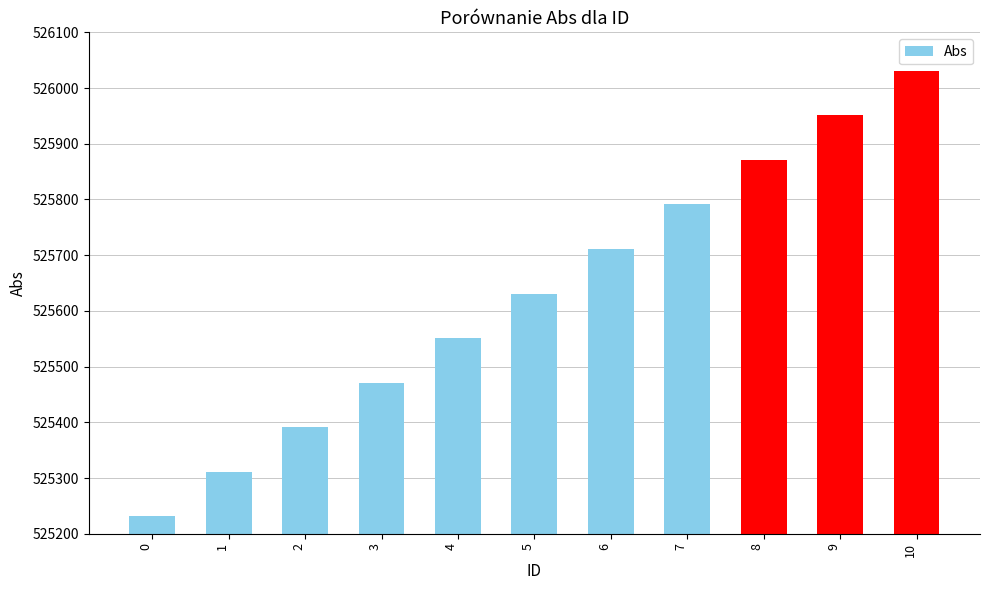

The chart shows a value of 525551 at 4. True or false?

True